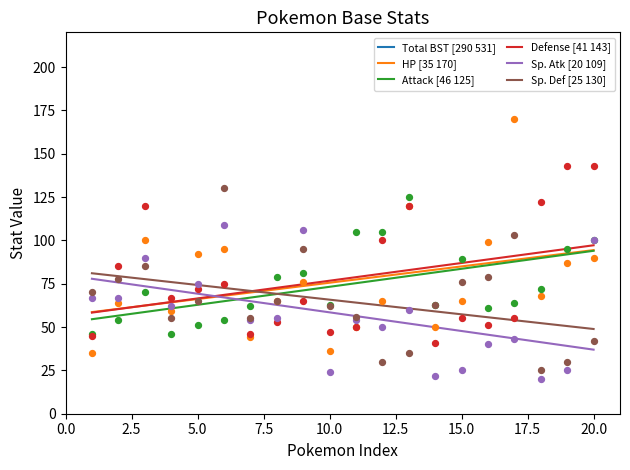

What is the total value across all series at 19?

805